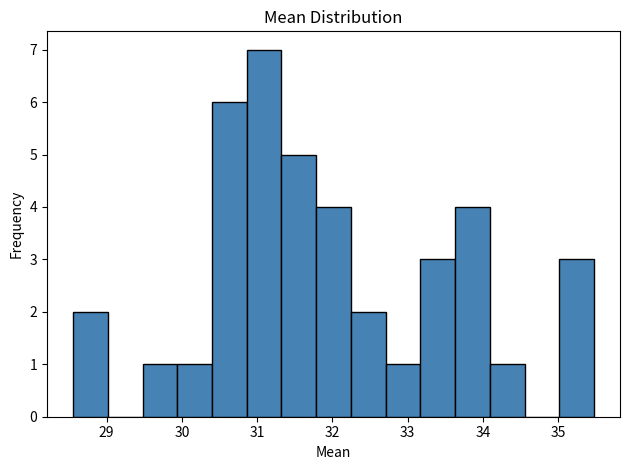

What is the height of the bar covering 34.1 to 34.6 on the x-axis? Neither the bar edges nor the heights are printed on the chart, so give them approximately, as read against the axes.

1